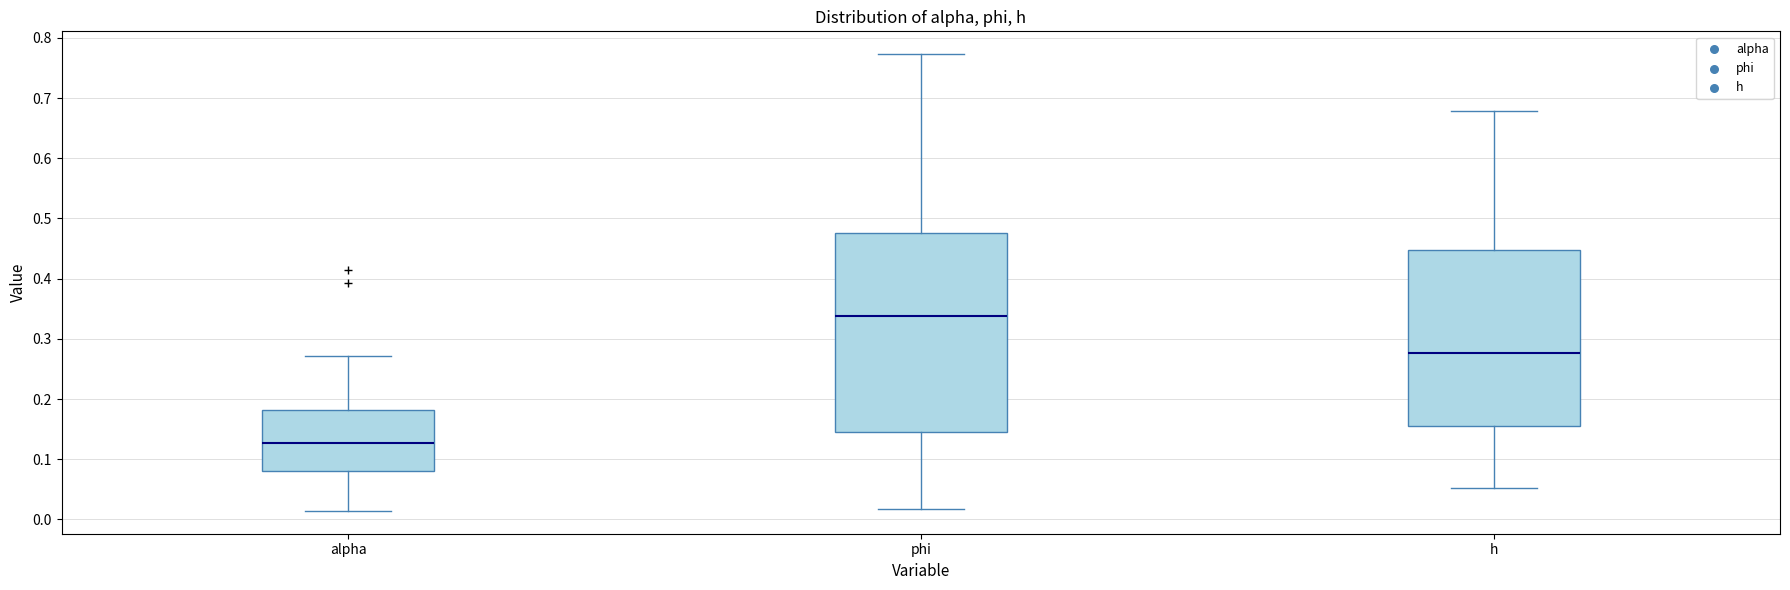

Reading left to right, transcribe this box plot: for each box, give where its median line is, the range the box spans, and where its two whiskers end, as read against the y-axis. The values are not printed on the chart, so give them approximately, as read against the axis.

alpha: median 0.13, box 0.08 to 0.18, whiskers 0.01 to 0.27
phi: median 0.34, box 0.15 to 0.48, whiskers 0.02 to 0.77
h: median 0.28, box 0.16 to 0.45, whiskers 0.05 to 0.68